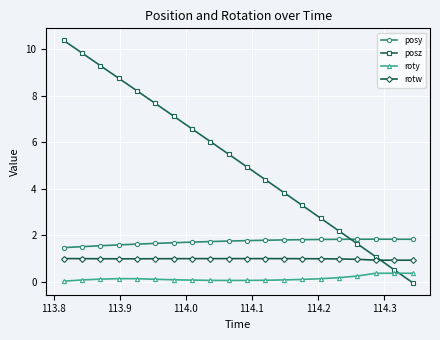

What is the value of the rotw point at the 9th from the left?

1.0